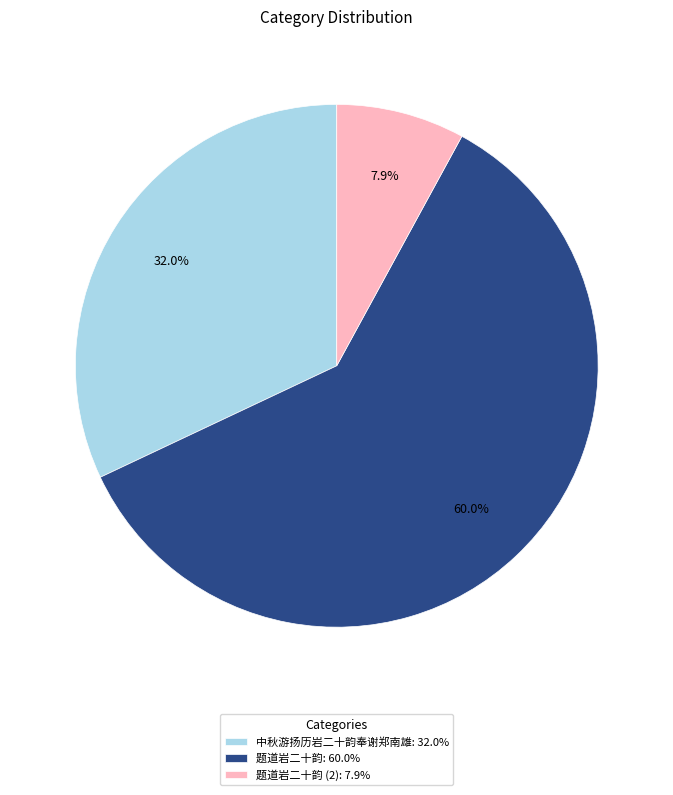

Rank the categories by value from lowest to highest.

题道岩二十韵 (2): 7.9%, 中秋游扬历岩二十韵奉谢郑南雄: 32.0%, 题道岩二十韵: 60.0%